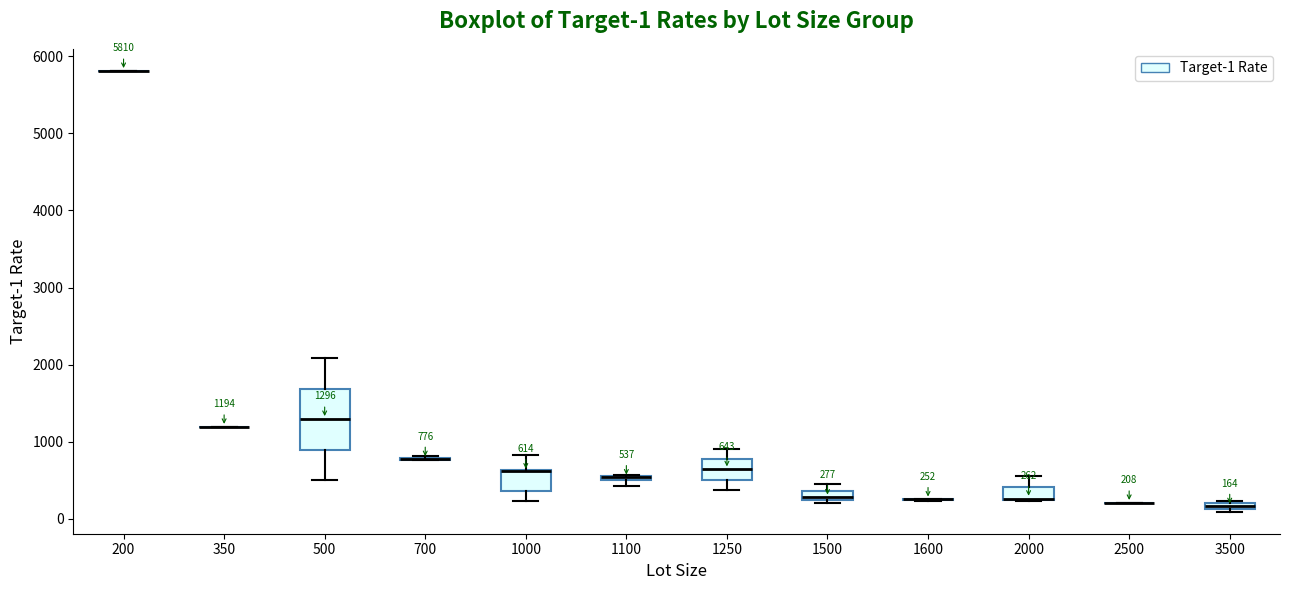

Which box is the tallest, from its lower edge to its upper edge?

500